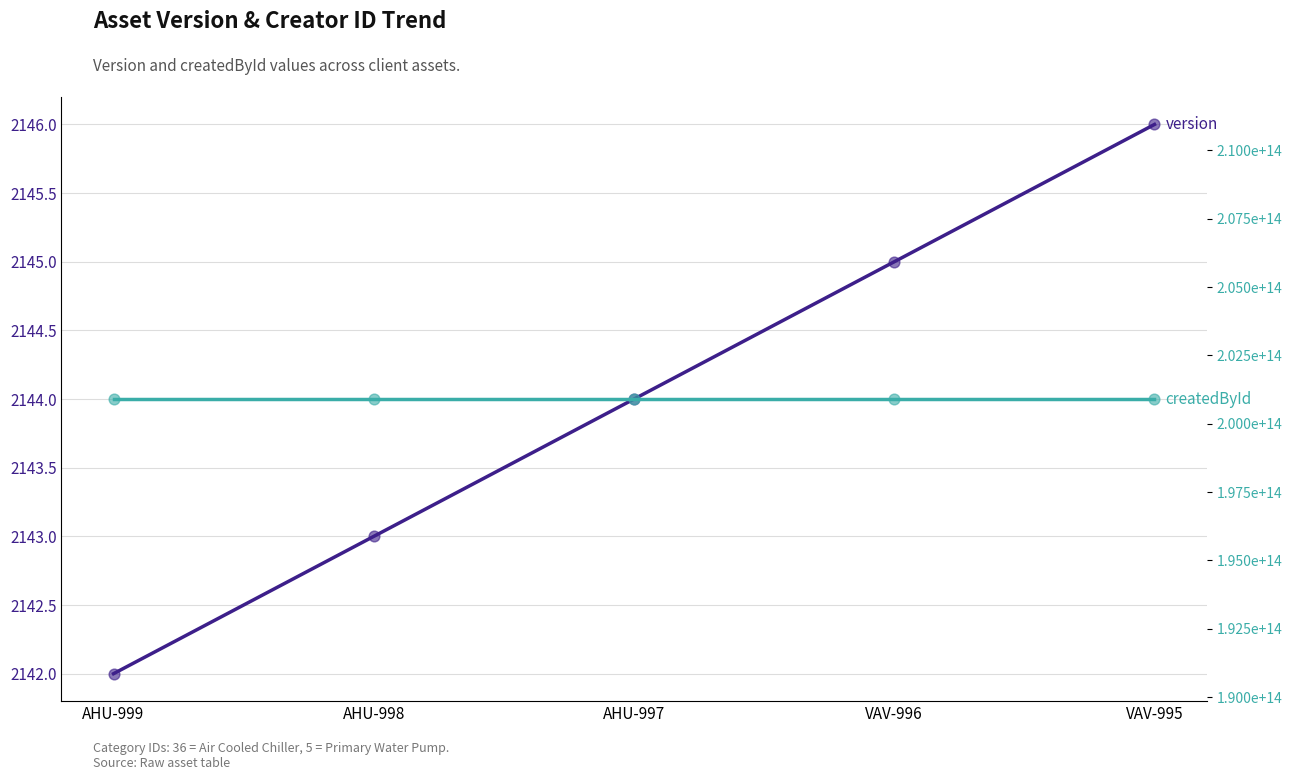

Which series reaches the maximum Y coordinate?

createdById